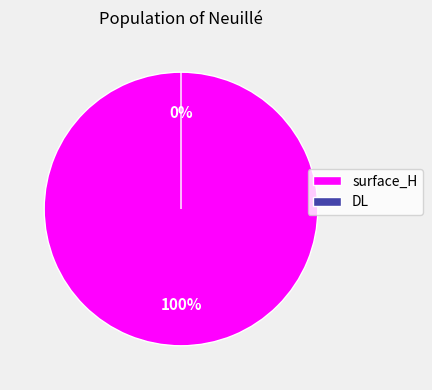

Between surface_H and DL, which is larger?

surface_H